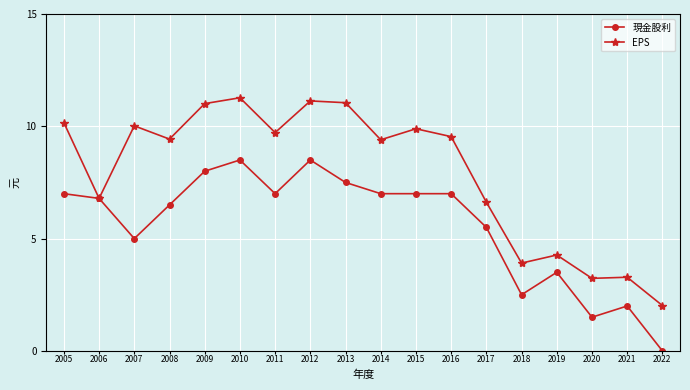

Which series has the largest total across all categories?

EPS